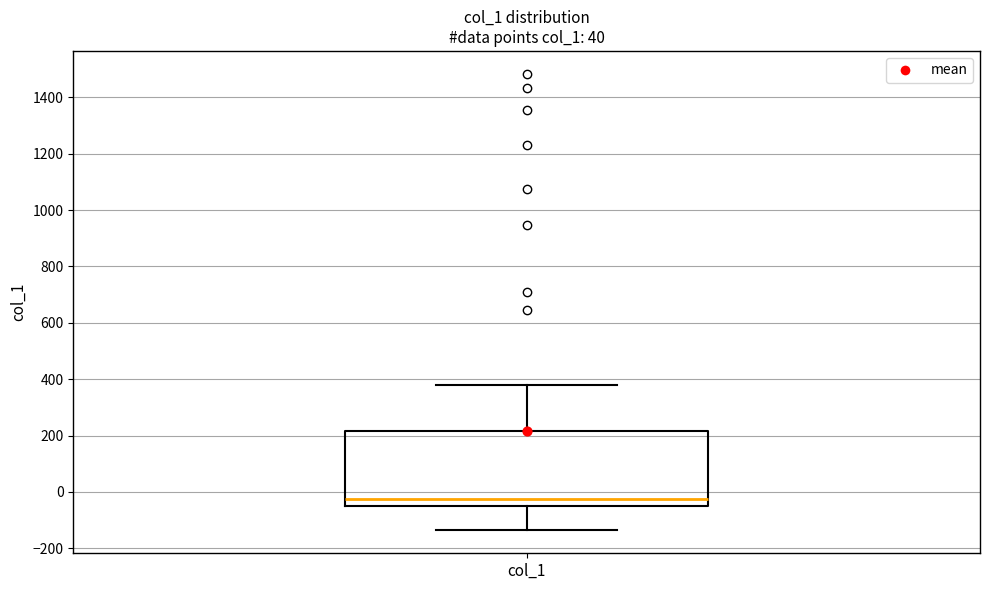

Transcribe this box plot: give where the median line is, the range the box spans, and where the two whiskers end, as read against the y-axis. The values are not printed on the chart, so give them approximately, as read against the axis.

median -20, box -60 to 220, whiskers -140 to 380